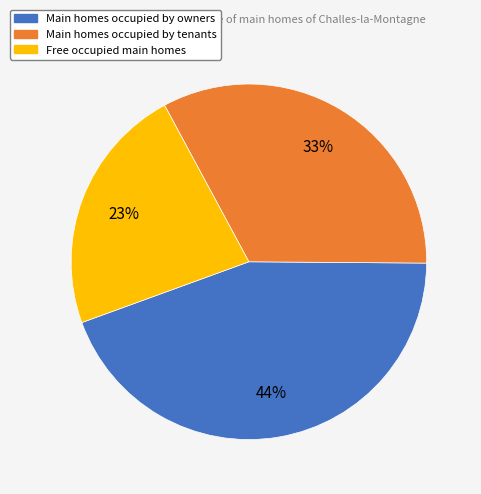

Count the number of slices in the pie.

3